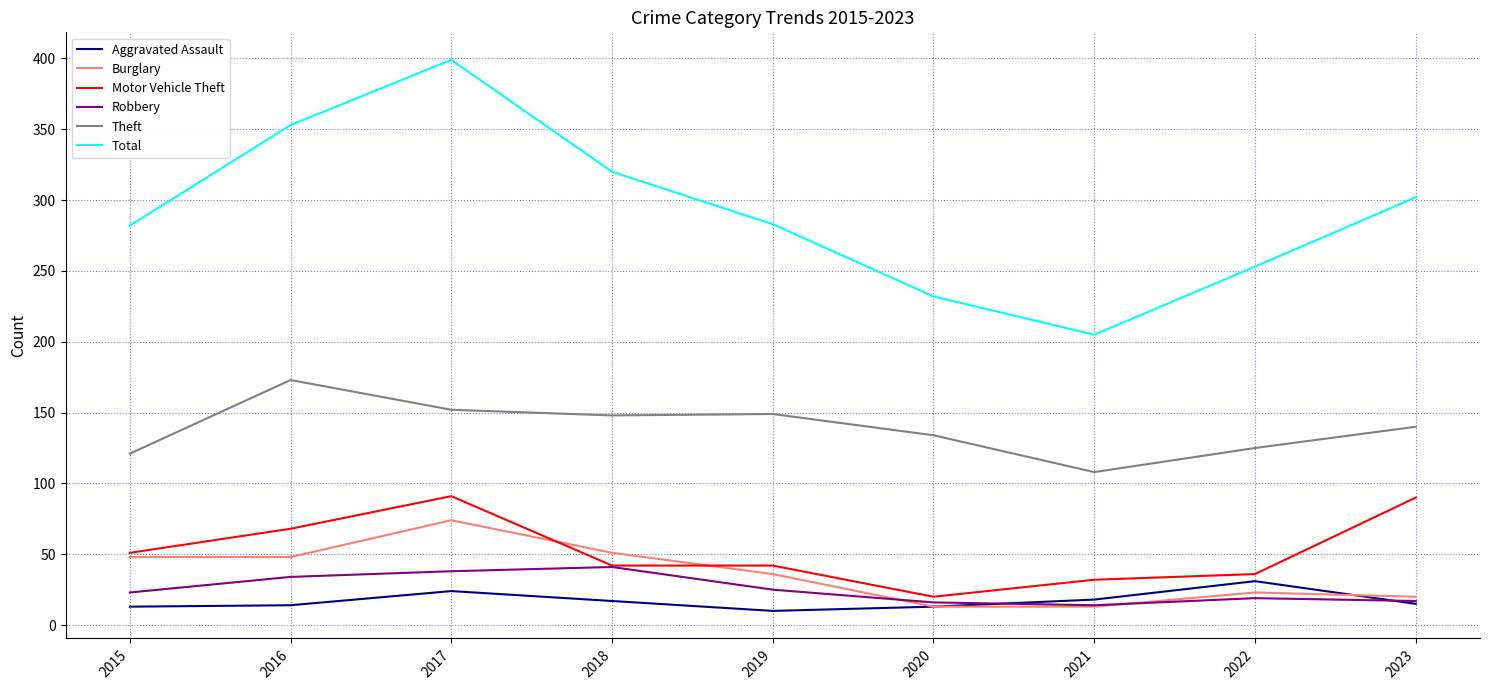

True or false: Aggravated Assault has a value of 11 at 2022.

False